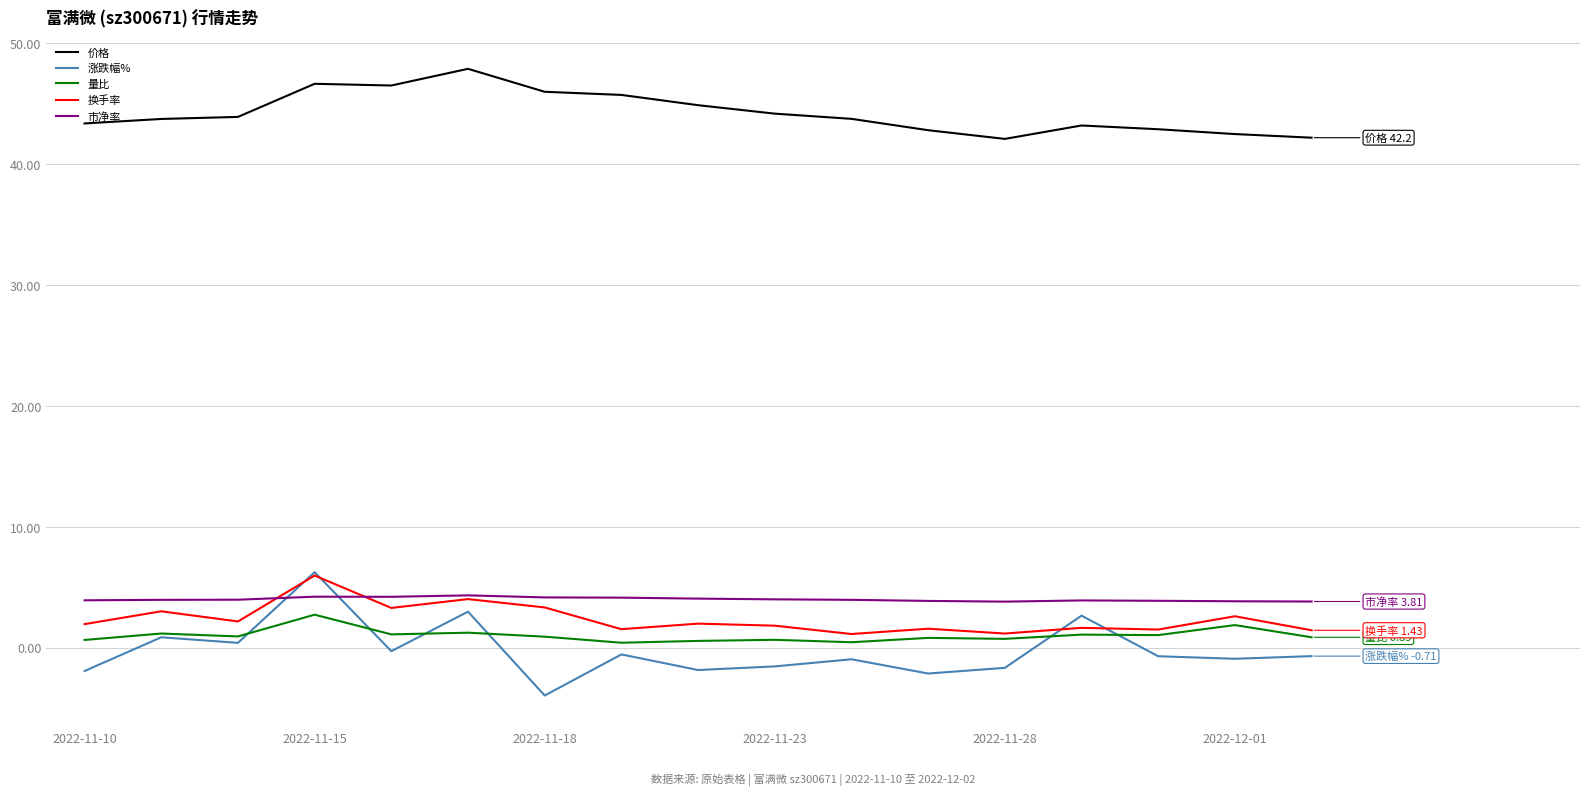

What is the minimum value for 价格?

42.1